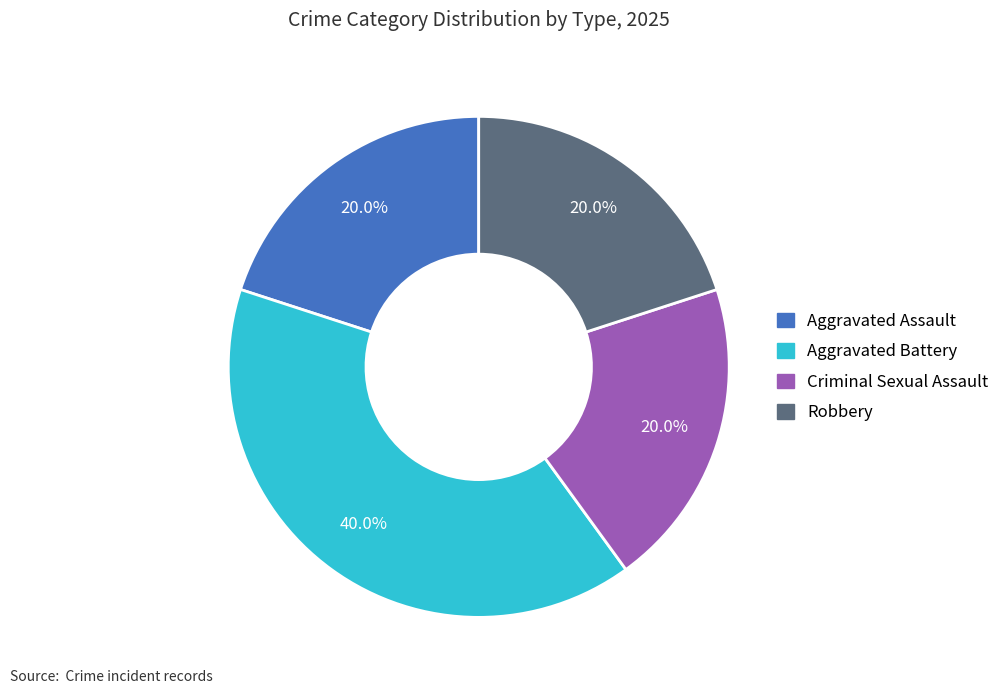

Which slice is the largest?

Aggravated Battery